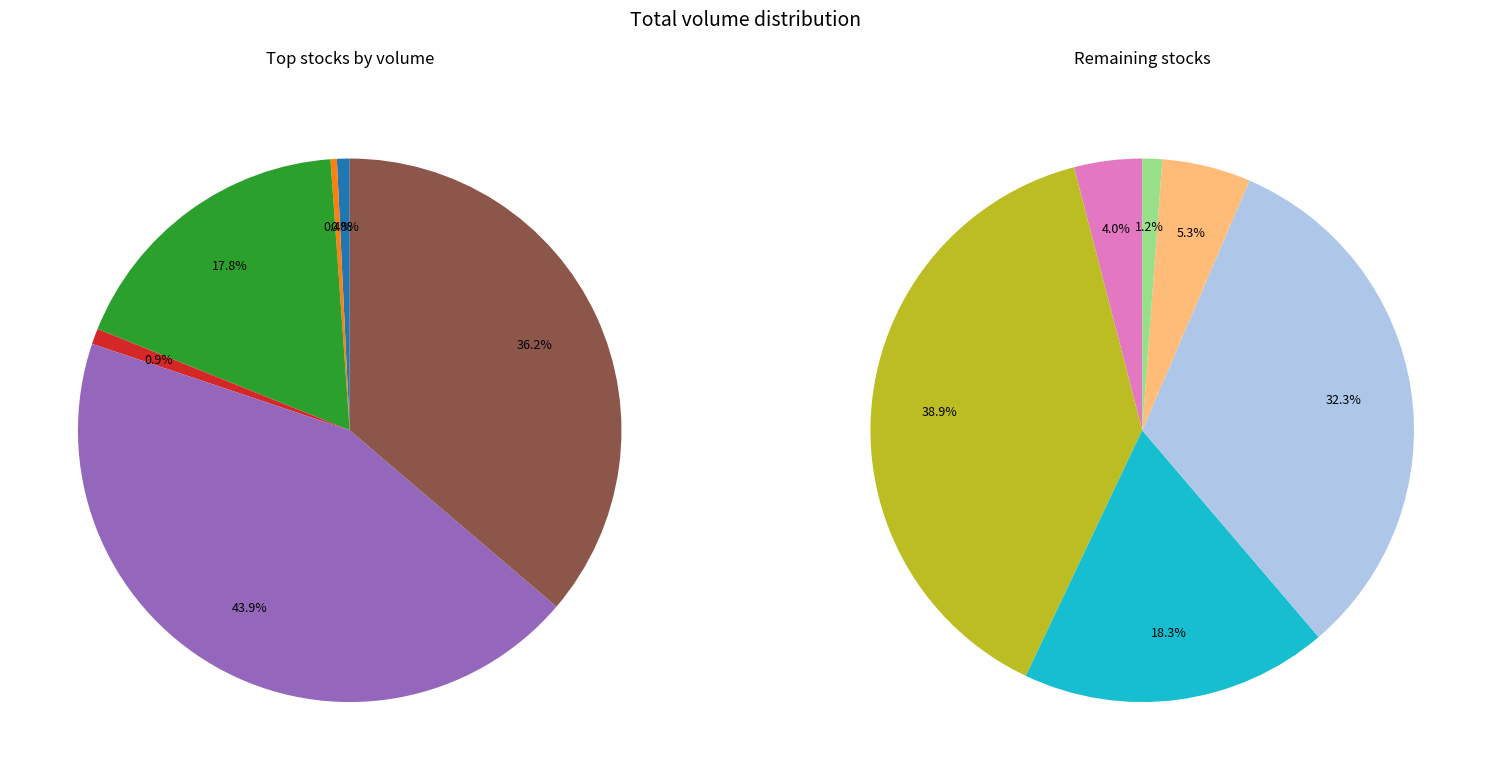

What is the change in value from BRITANNIA to ARE&M?

+472785